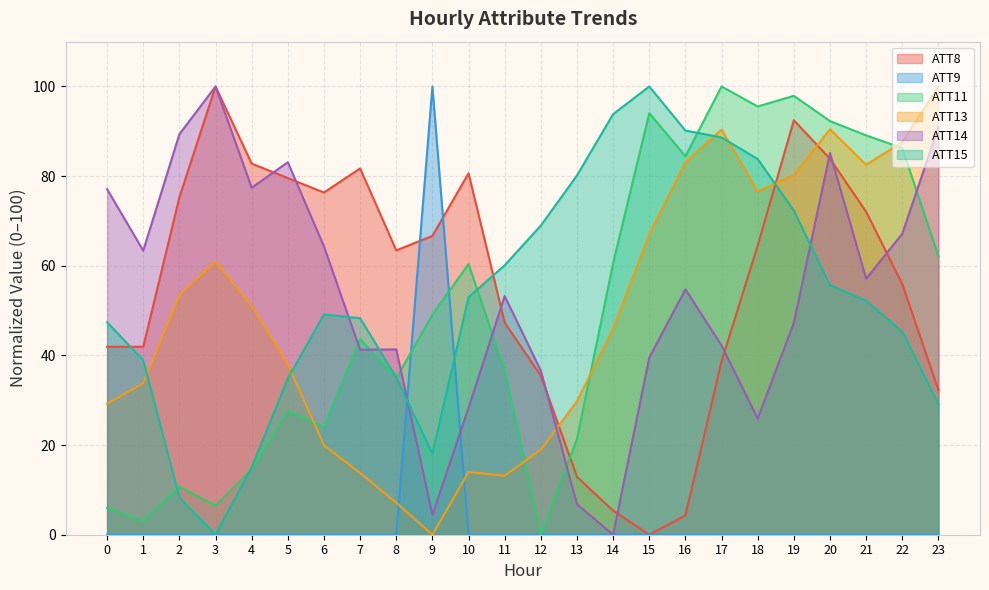

Reading left to right, list all the values displayed in this chart.

ATT8: 0=41.9	1=41.9	2=75.3	3=100.0	4=82.8	5=79.6	6=76.3	7=81.7	8=63.4	9=66.7	10=80.6	11=47.3	12=35.5	13=12.9	14=5.4	15=0.0	16=4.3	17=38.7	18=64.5	19=92.5	20=83.9	21=72.0	22=55.9	23=32.3
ATT9: 0=0.0	1=0.0	2=0.0	3=0.0	4=0.0	5=0.0	6=0.0	7=0.0	8=0.0	9=100.0	10=0.0	11=0.0	12=0.0	13=0.0	14=0.0	15=0.0	16=0.0	17=0.0	18=0.0	19=0.0	20=0.0	21=0.0	22=0.0	23=0.0
ATT11: 0=5.9	1=3.0	2=10.7	3=6.5	4=14.6	5=27.6	6=24.0	7=43.7	8=34.9	9=49.1	10=60.4	11=36.6	12=0.0	13=21.4	14=60.6	15=94.0	16=84.4	17=100.0	18=95.5	19=97.9	20=92.3	21=89.1	22=86.3	23=62.1
ATT13: 0=29.2	1=33.8	2=53.5	3=61.0	4=51.0	5=38.1	6=20.0	7=13.8	8=7.2	9=0.0	10=14.0	11=13.2	12=19.0	13=29.8	14=46.0	15=67.1	16=83.1	17=90.4	18=76.6	19=80.2	20=90.5	21=82.5	22=87.6	23=100.0
ATT14: 0=77.1	1=63.4	2=89.4	3=100.0	4=77.4	5=83.1	6=64.3	7=41.3	8=41.3	9=4.5	10=28.3	11=53.2	12=36.6	13=6.8	14=0.0	15=39.5	16=54.7	17=42.2	18=25.9	19=47.3	20=85.2	21=57.1	22=67.2	23=91.0
ATT15: 0=47.4	1=38.9	2=8.3	3=0.0	4=15.0	5=34.9	6=49.1	7=48.3	8=35.1	9=18.1	10=53.0	11=60.1	12=69.0	13=80.2	14=93.8	15=100.0	16=90.2	17=88.6	18=83.8	19=72.3	20=55.7	21=52.2	22=45.3	23=29.1